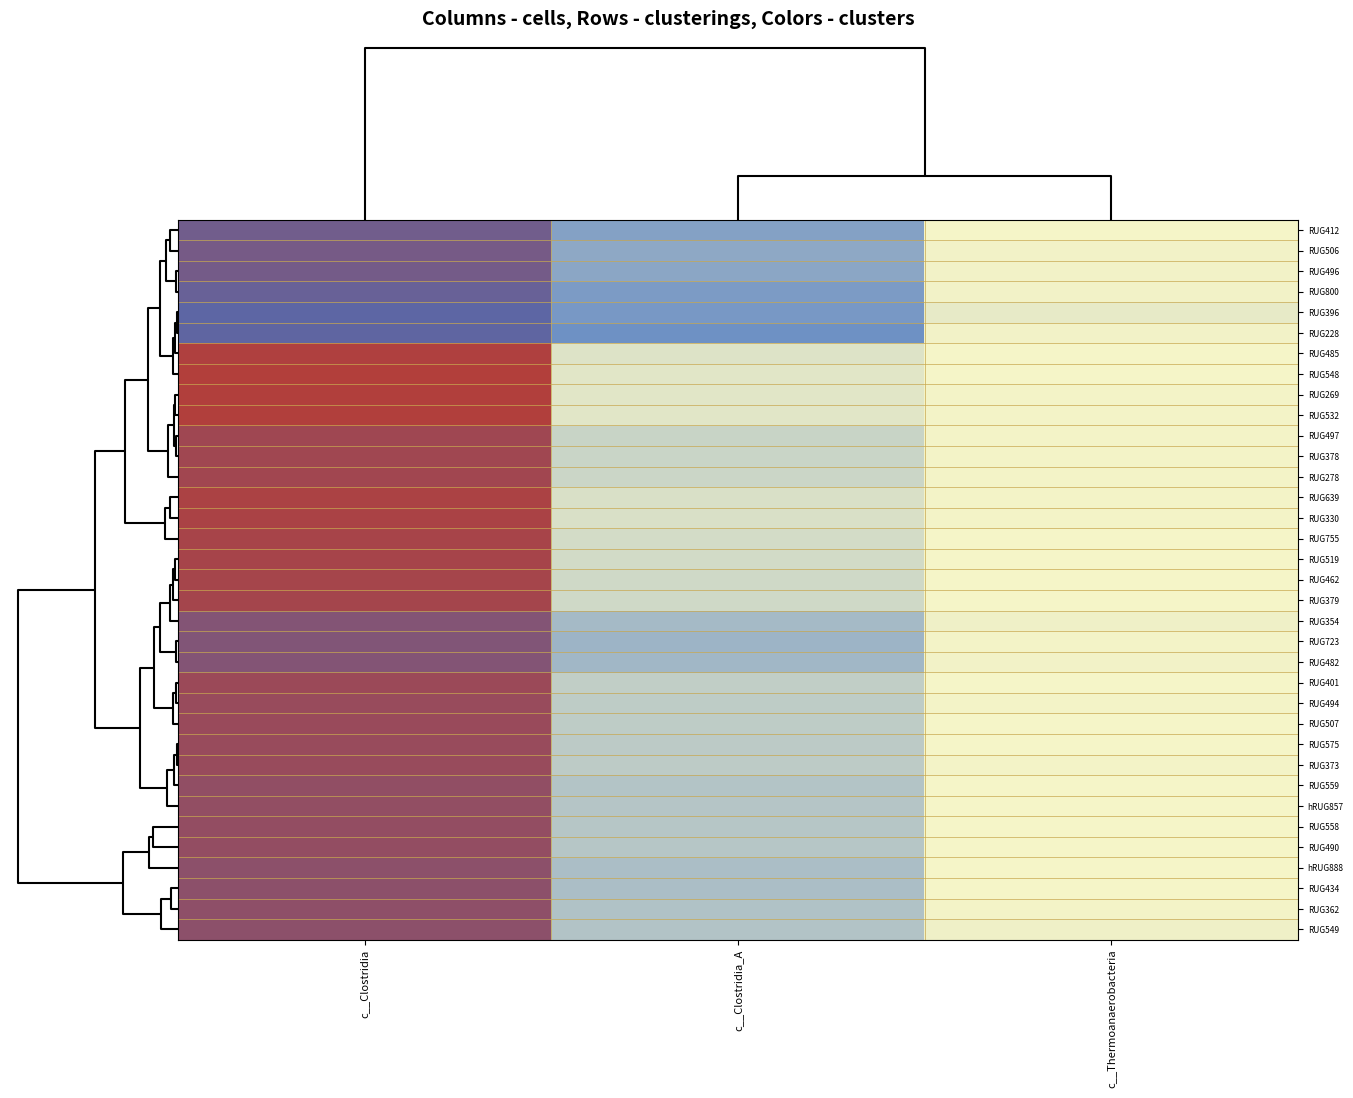

Rank the series at c__Thermoanaerobacteria from lowest to highest value.

hRUG888, RUG548, RUG462, RUG485, RUG575, RUG559, RUG434, RUG507, RUG412, RUG519, hRUG857, RUG558, RUG379, RUG401, RUG755, RUG490, RUG532, RUG373, RUG494, RUG269, RUG278, RUG378, RUG639, RUG362, RUG723, RUG497, RUG330, RUG482, RUG228, RUG506, RUG496, RUG800, RUG549, RUG354, RUG396